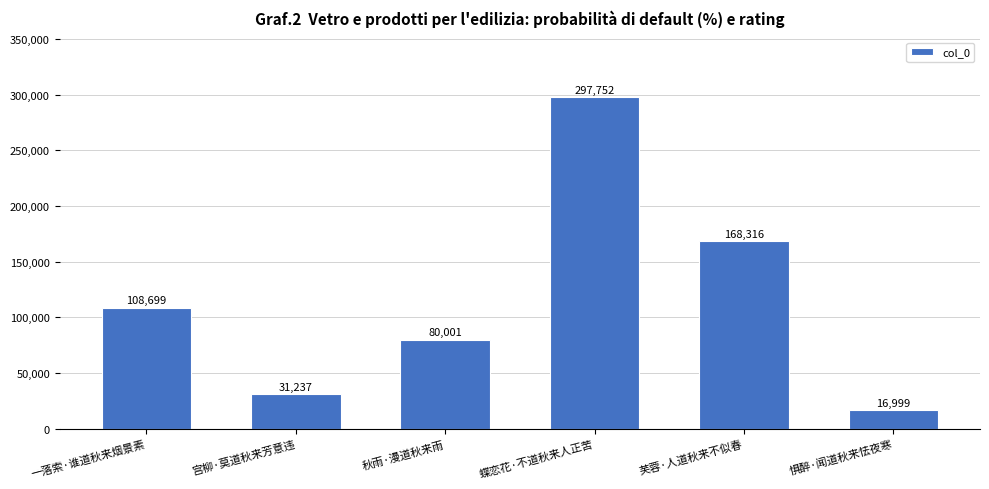

How many categories are shown in the chart?

6